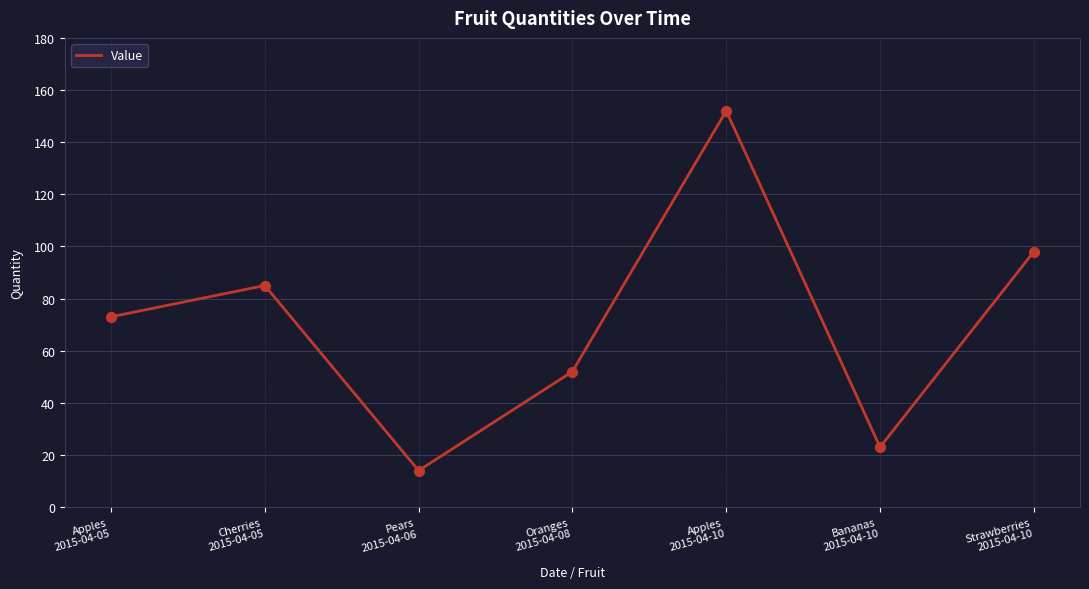

Approximately how many times larger is the value at Oranges
2015-04-08 compared to Apples
2015-04-10?

0.3